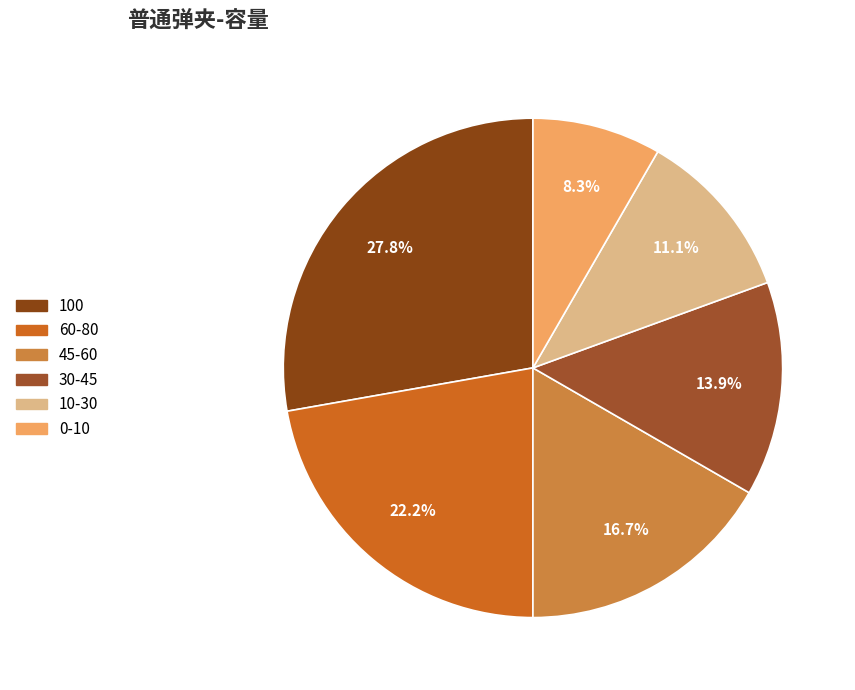

Rank the categories by value from highest to lowest.

100, 60-80, 45-60, 30-45, 10-30, 0-10